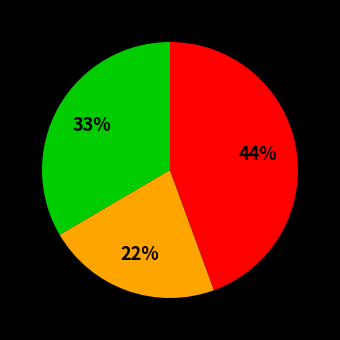

How many slices are in this pie chart?

3